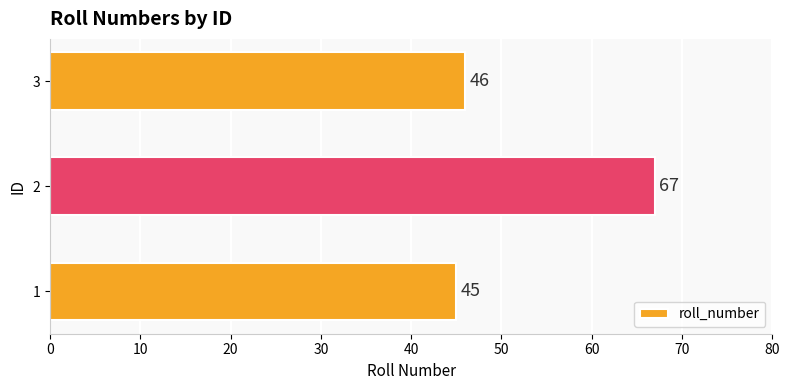

What is the difference between the maximum and minimum values?

22